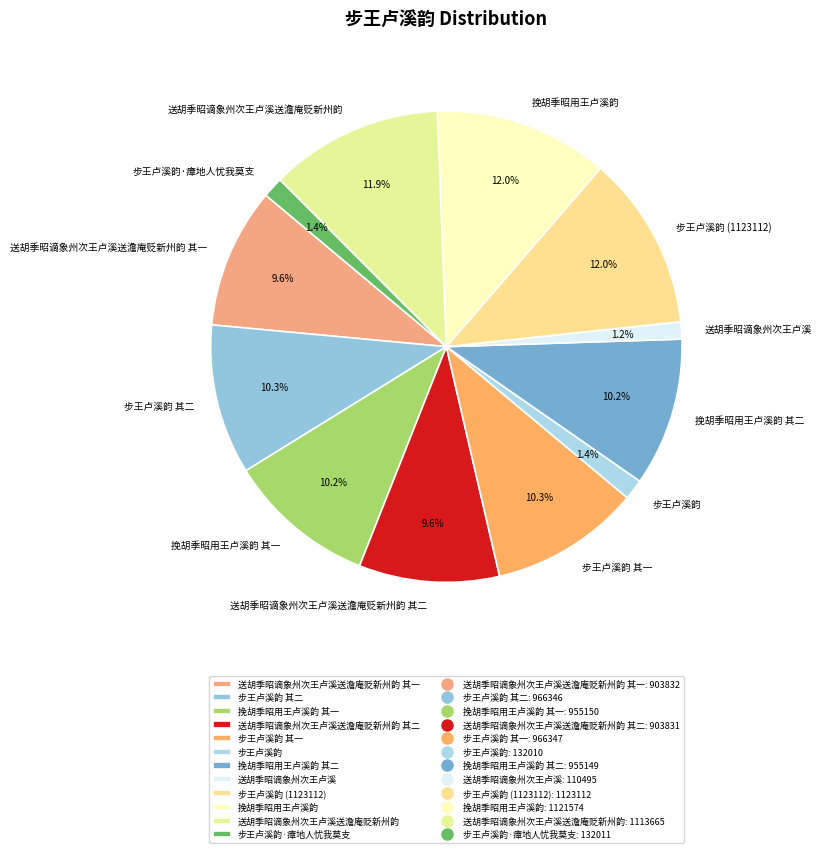

To the nearest percent, what is the combined percentage of 步王卢溪韵 其一 and 送胡季昭谪象州次王卢溪送澹庵贬新州韵 其一?

20%